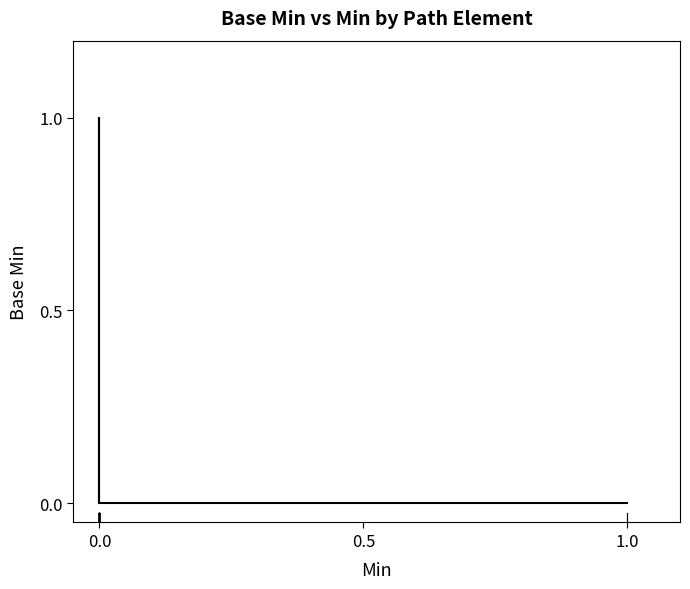

What is the label of the 11th point from the left?

10